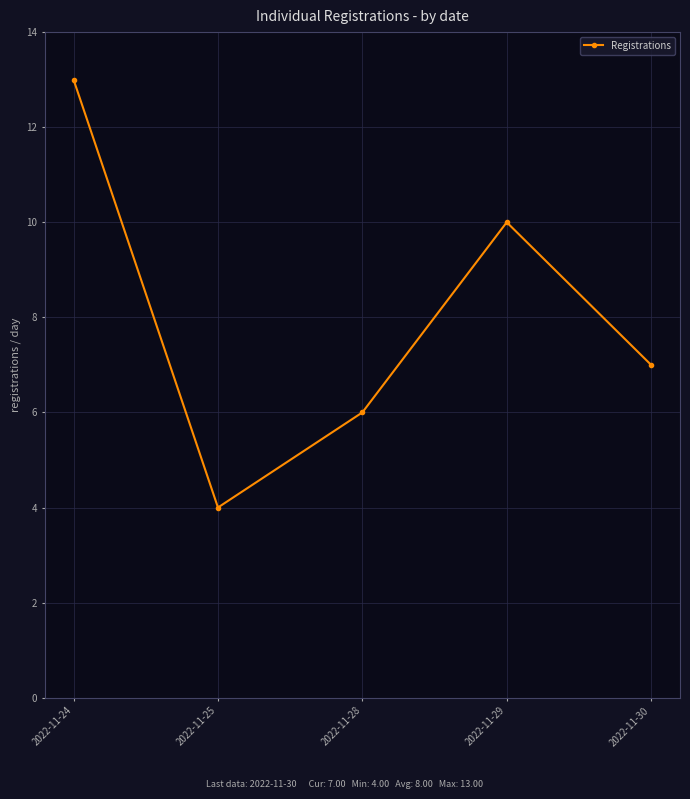

Rank the categories by value from highest to lowest.

2022-11-24, 2022-11-29, 2022-11-30, 2022-11-28, 2022-11-25